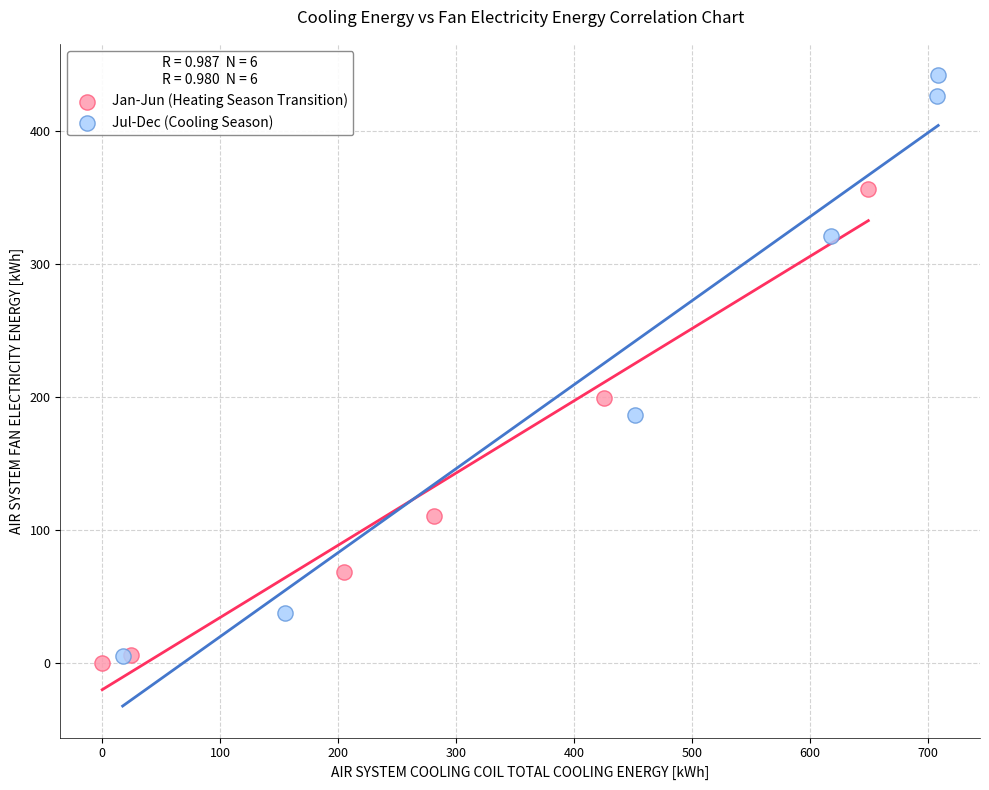

What are all the series names shown in the legend?

Jan-Jun (Heating Season Transition), Jul-Dec (Cooling Season)